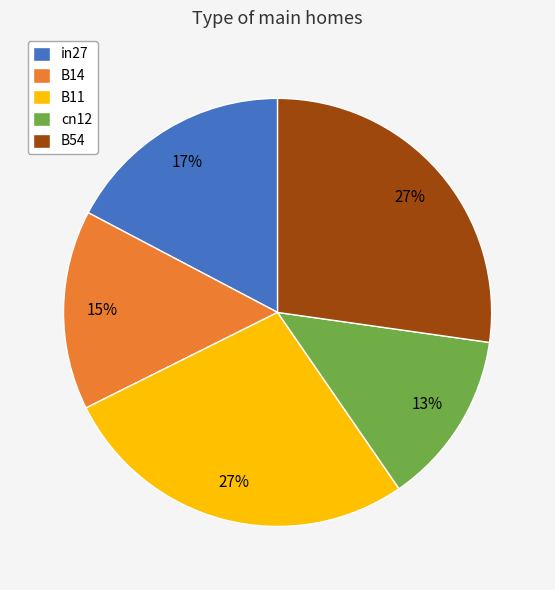

Is it true that B54 is 27% of the pie?

True